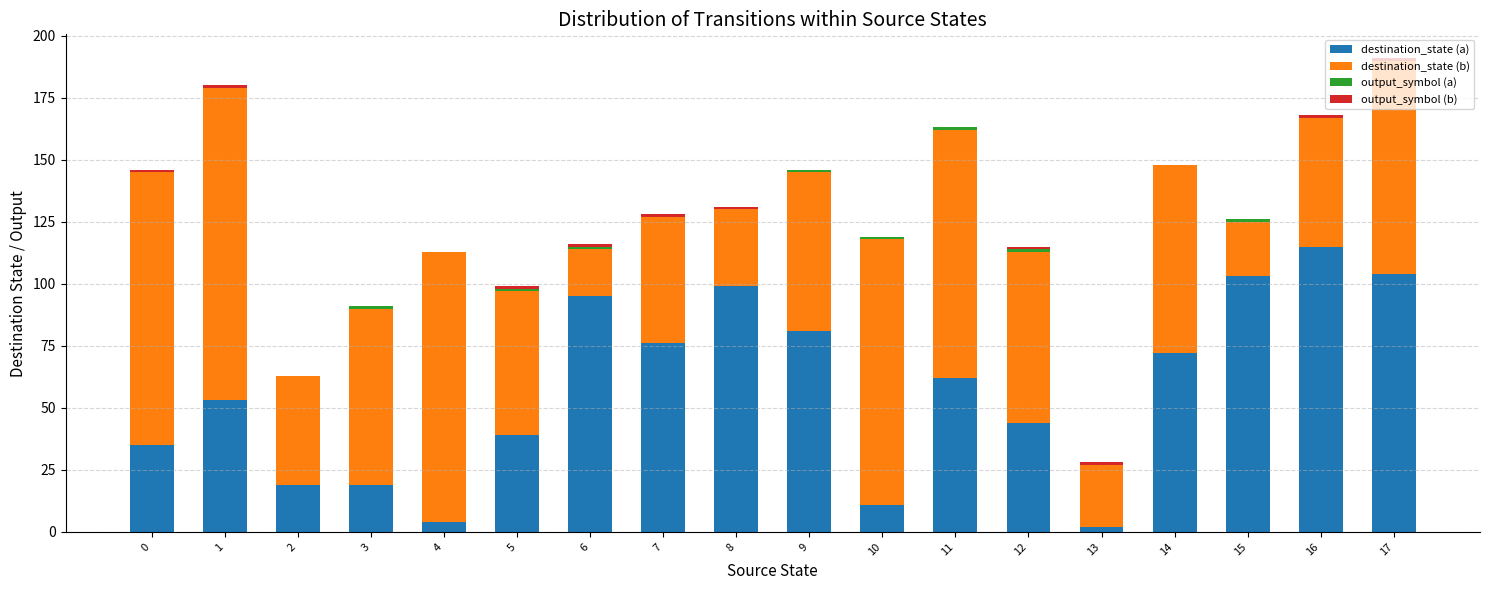

Which category has the highest value in the destination_state (a) series?

16